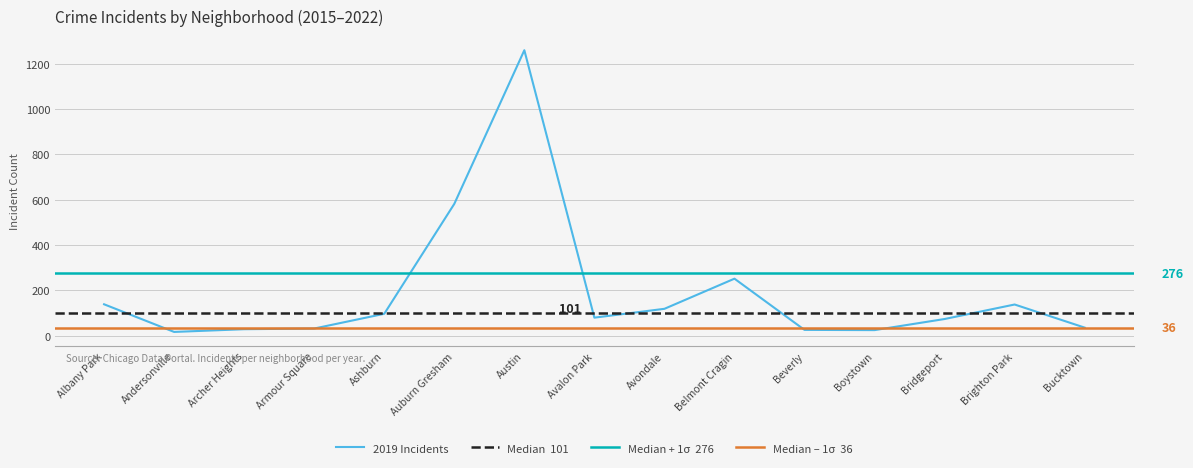

What position from the left is Avondale?

9